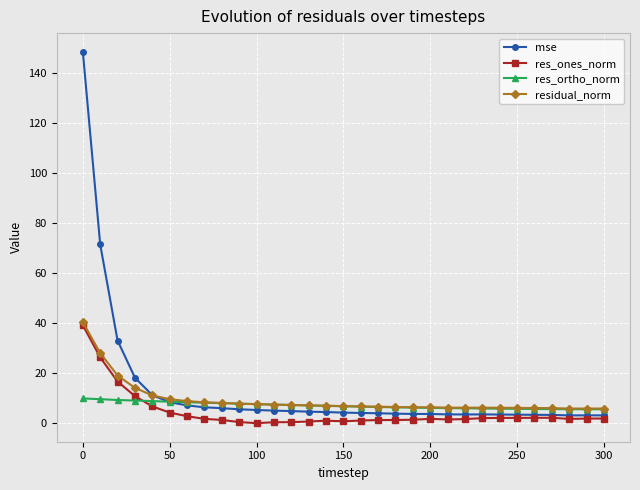

What is the value of the residual_norm point at the 27th from the left?

6.1